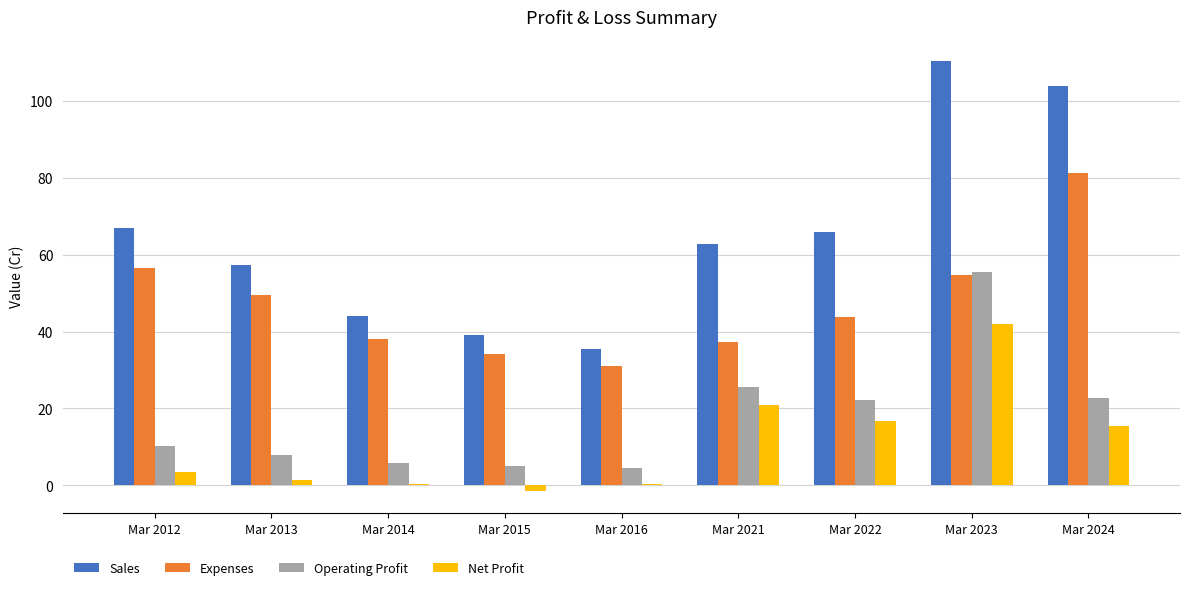

How many categories are shown in the chart?

9